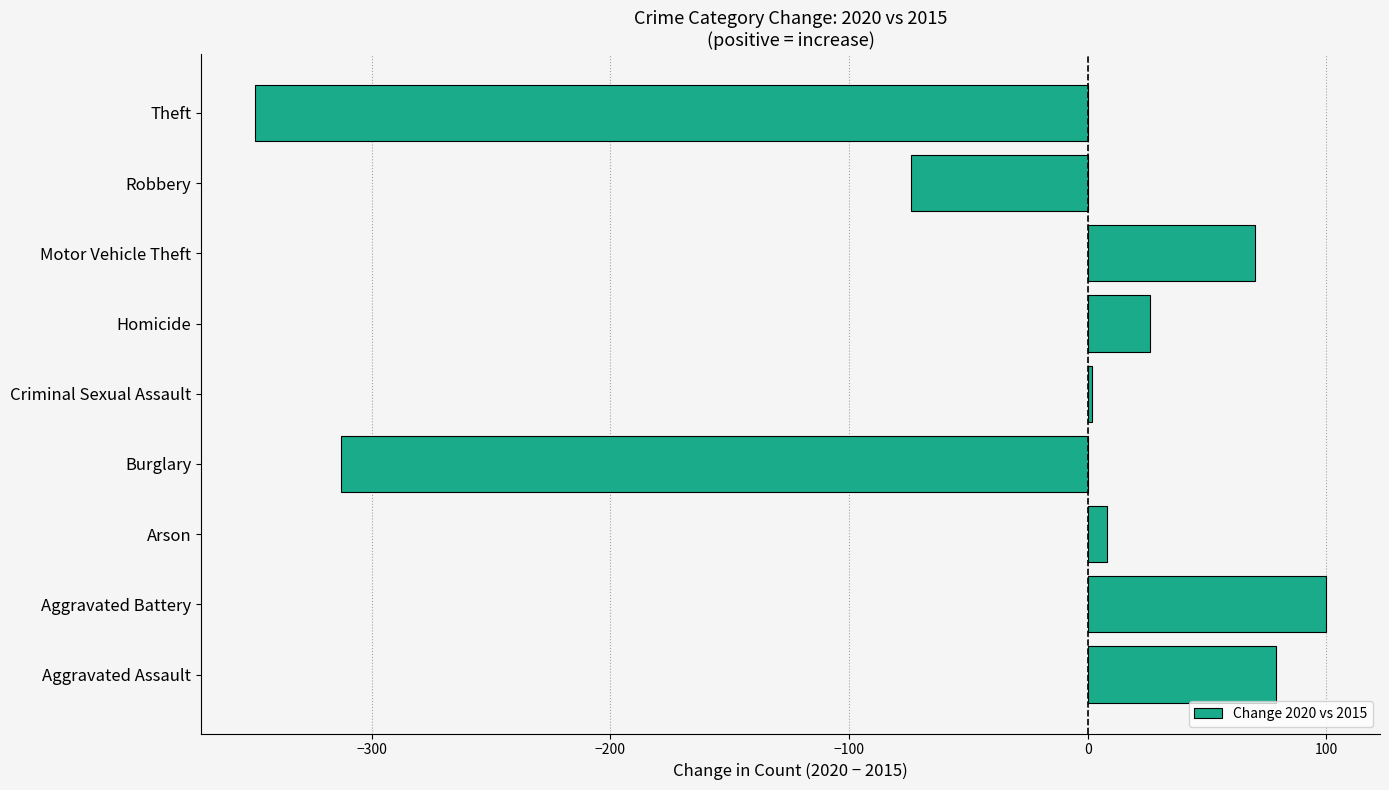

What is the change in value from Aggravated Assault to Robbery?

-153